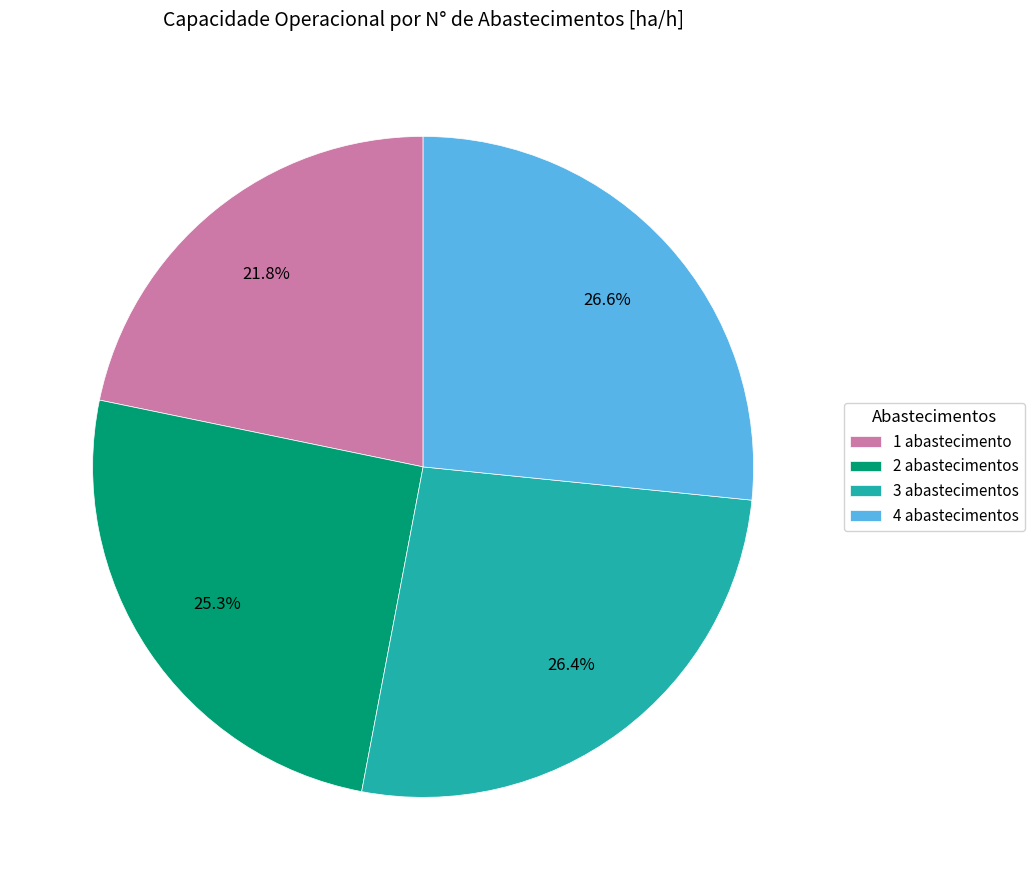

To the nearest percent, what is the difference between the largest and smallest slice percentages?

5%